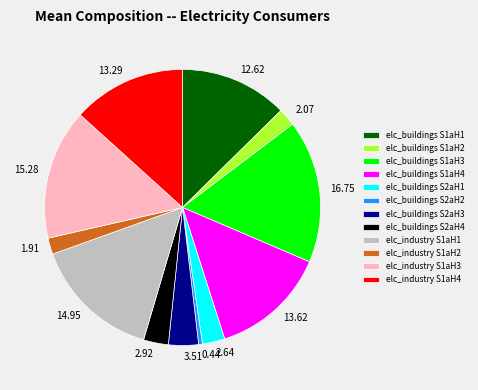

Do elc_industry S1aH3 and elc_buildings S2aH1 together represent more than half of the pie?

No